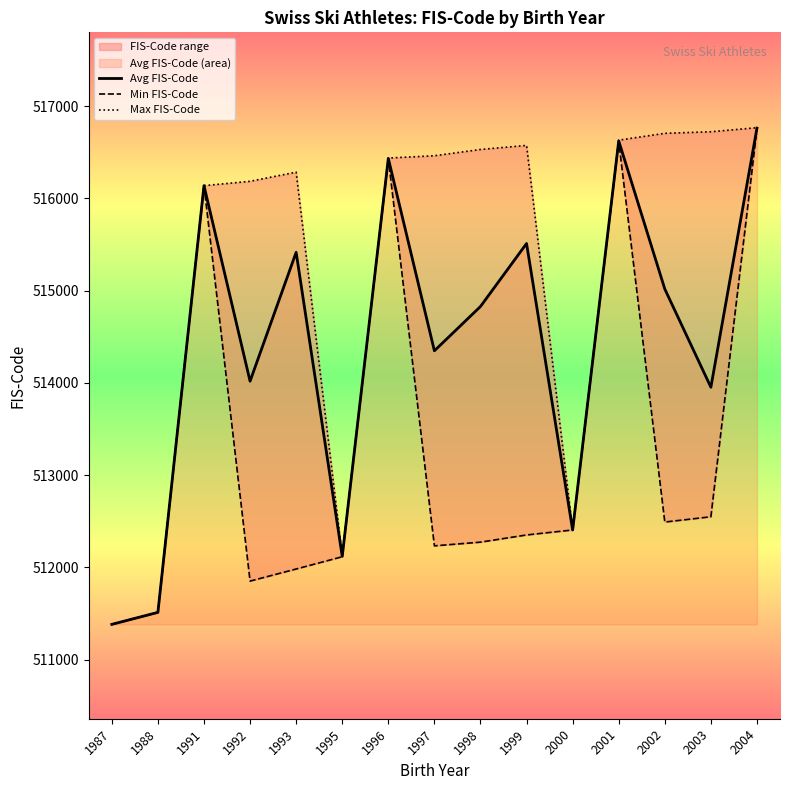

Where is the first local maximum for Avg FIS-Code?

1991